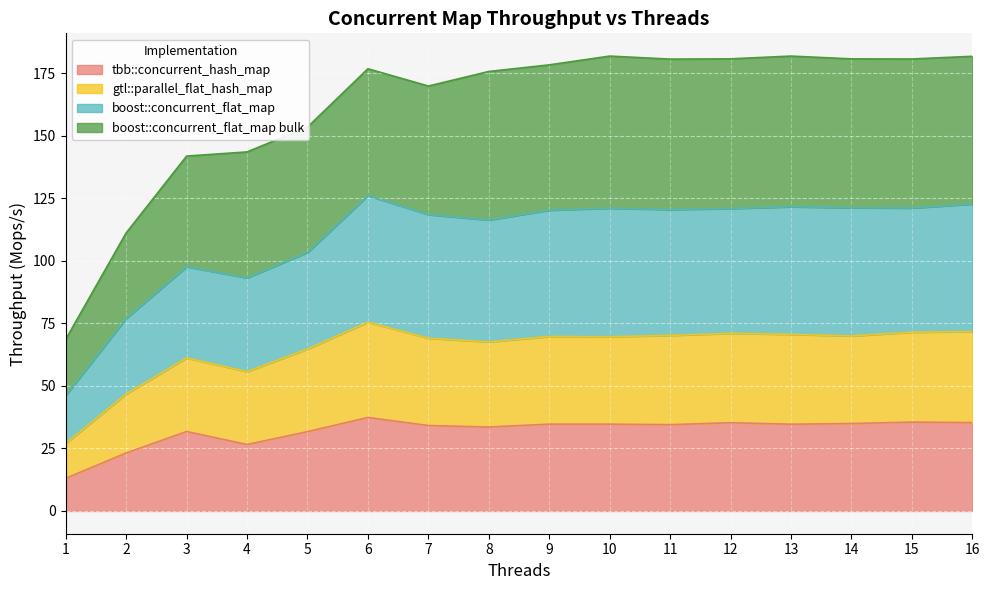

True or false: tbb::concurrent_hash_map has a value of 19.4 at 7.

False